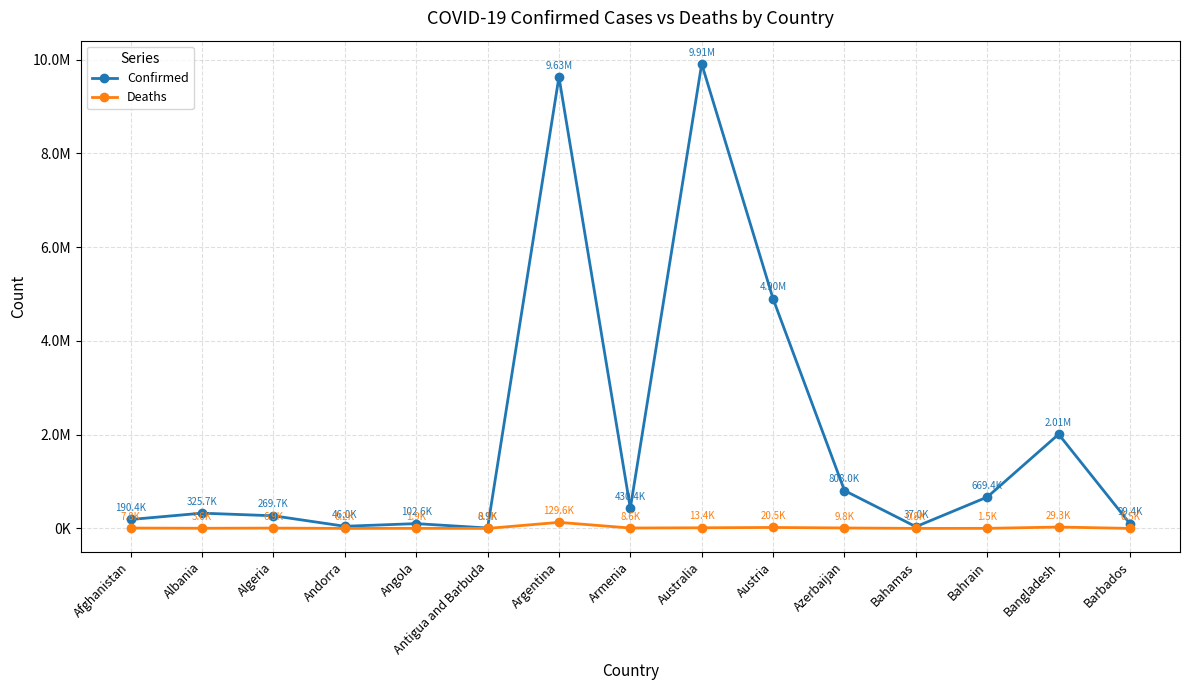

Reading left to right, what are all the values shown in this chart?

Confirmed: Afghanistan=190435	Albania=325736	Algeria=269731	Andorra=45975	Angola=102636	Antigua and Barbuda=8895	Argentina=9633732	Armenia=430361	Australia=9911819	Austria=4898954	Azerbaijan=807984	Bahamas=36983	Bahrain=669392	Bangladesh=2009797	Barbados=99426
Deaths: Afghanistan=7759	Albania=3576	Algeria=6878	Andorra=154	Angola=1917	Antigua and Barbuda=144	Argentina=129566	Armenia=8643	Australia=13360	Austria=20546	Azerbaijan=9784	Bahamas=823	Bahrain=1513	Bangladesh=29315	Barbados=530